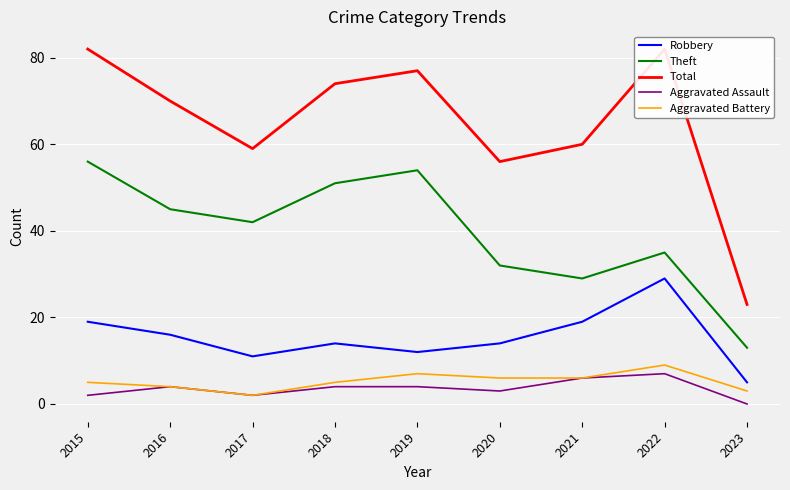

What is the lowest value of the Robbery series?

5